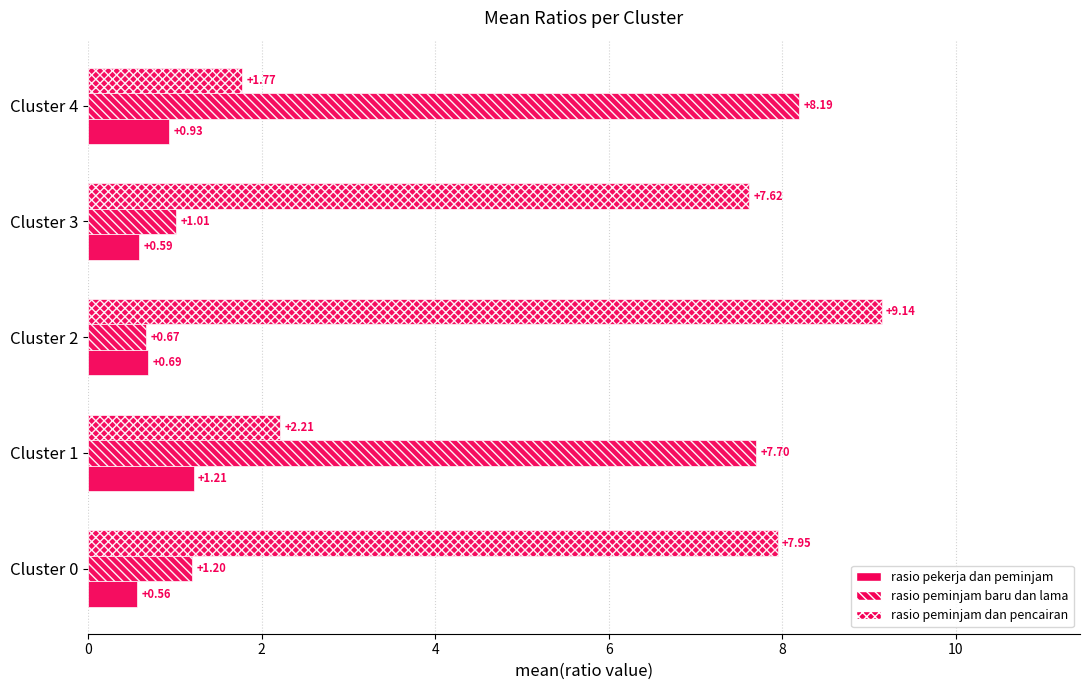

What is the maximum value shown in the chart?

9.1